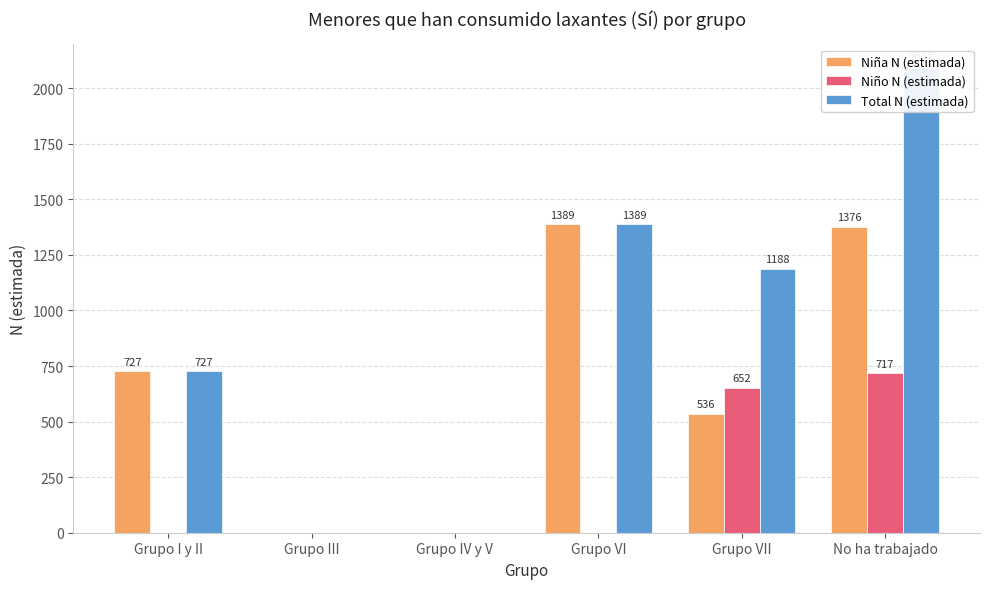

At how many categories does at least one series exceed 1319?

2